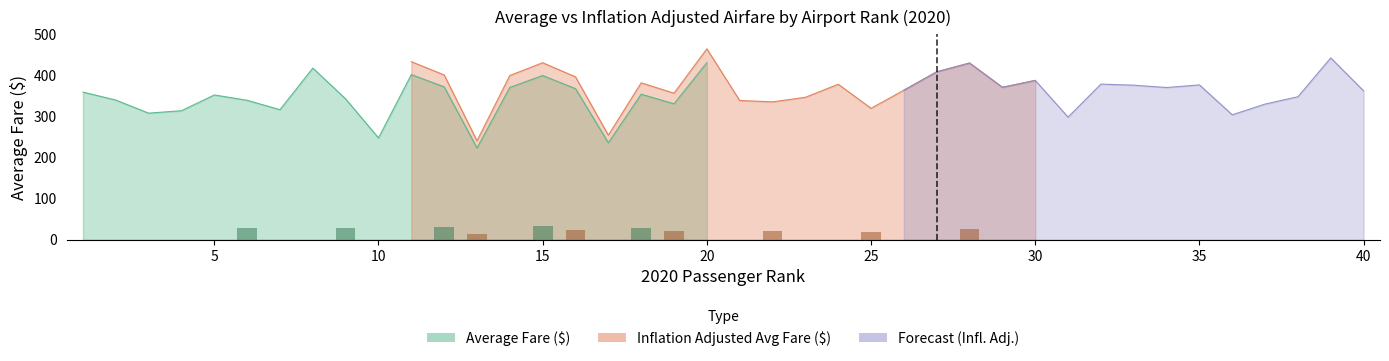

Reading right to left, extract all data points from this chart.

Average Fare ($): 335.6	409.9	322.3	305.7	281.5	349.0	343.1	348.3	350.7	276.4	359.1	343.6	398.4	378.5	337.1	296.2	350.4	321.0	310.7	313.8	430.3	330.3	353.6	235.6	367.1	399.0	370.2	222.9	371.5	401.3	247.2	342.2	417.1	316.0	338.8	351.8	313.4	307.5	339.4	358.7
Inflation Adjusted Average Fare ($): 361.8	441.9	347.5	329.6	303.5	376.3	369.9	375.5	378.1	297.9	387.2	370.4	429.5	408.1	363.4	319.3	377.8	346.1	335.0	338.3	463.9	356.1	381.3	253.9	395.8	430.2	399.1	240.3	400.5	432.7	266.5	368.9	449.7	340.7	365.2	379.2	337.9	331.5	365.9	386.7